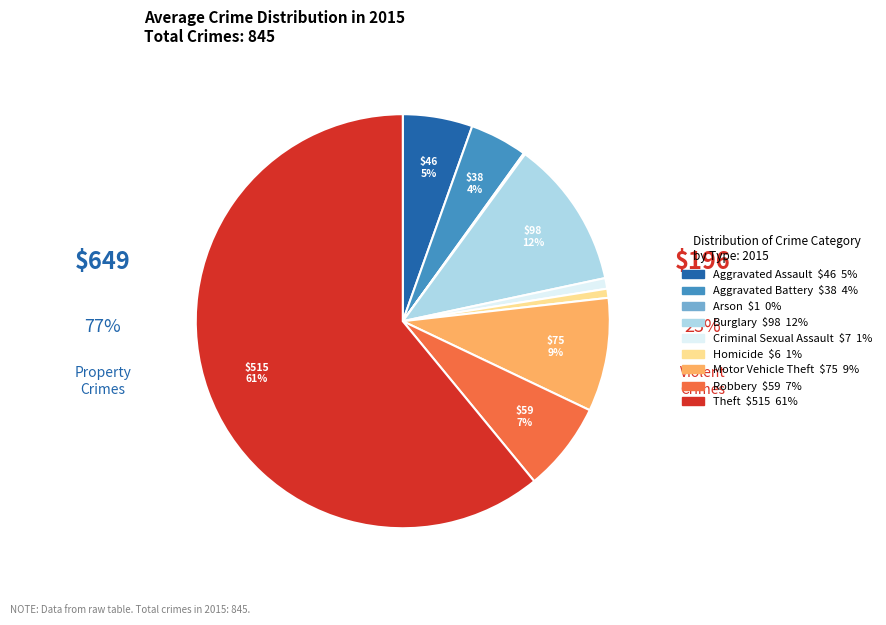

Which has a higher value, Criminal Sexual Assault or Theft?

Theft